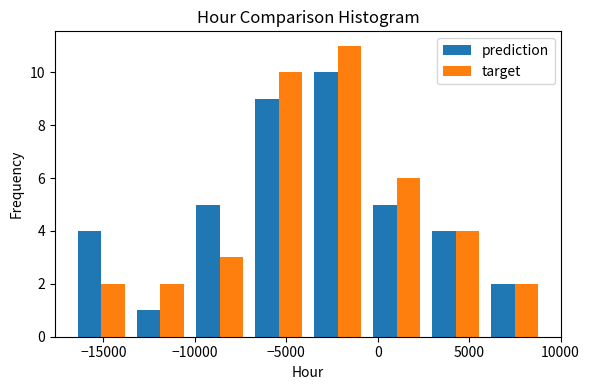

Reading left to right, transcribe this chart: for each range on the x-axis, give the height of each series' bar. Neither the bar edges nor the heights are printed on the chart, so give them approximately, as read against the axes.

-16500 to -13500: prediction=4	target=2
-13500 to -10500: prediction=1	target=2
-10500 to -7000: prediction=5	target=3
-7000 to -4000: prediction=9	target=10
-4000 to -500: prediction=10	target=11
-500 to 2500: prediction=5	target=6
2500 to 6000: prediction=4	target=4
6000 to 9000: prediction=2	target=2